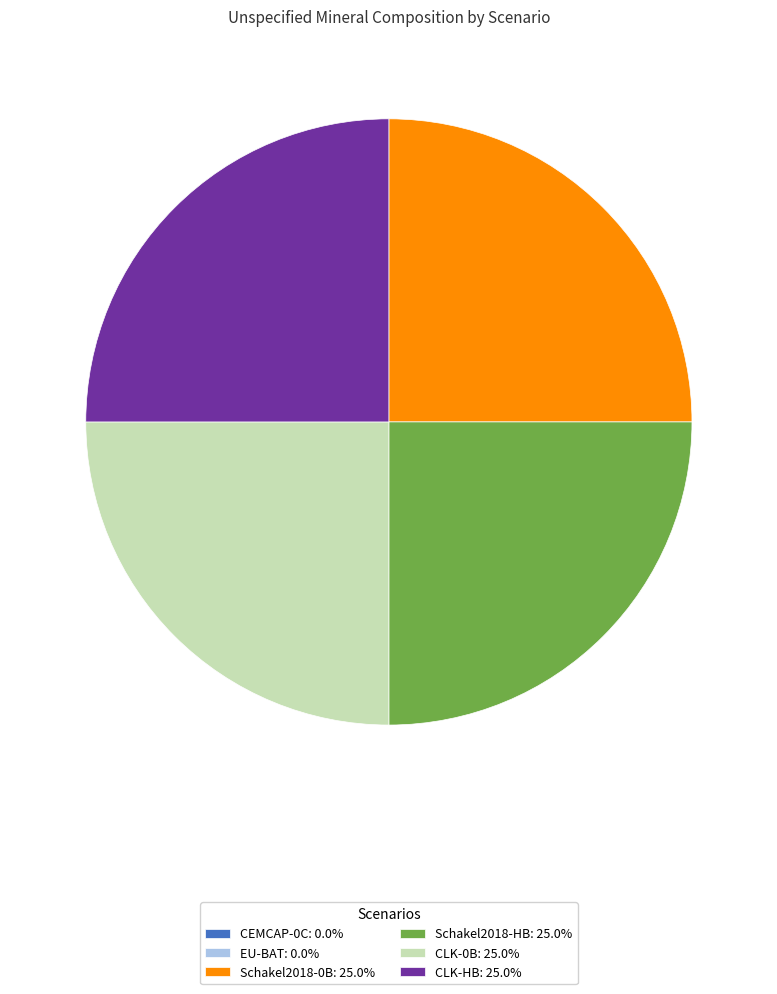

Is Schakel2018-HB the majority of the pie?

No